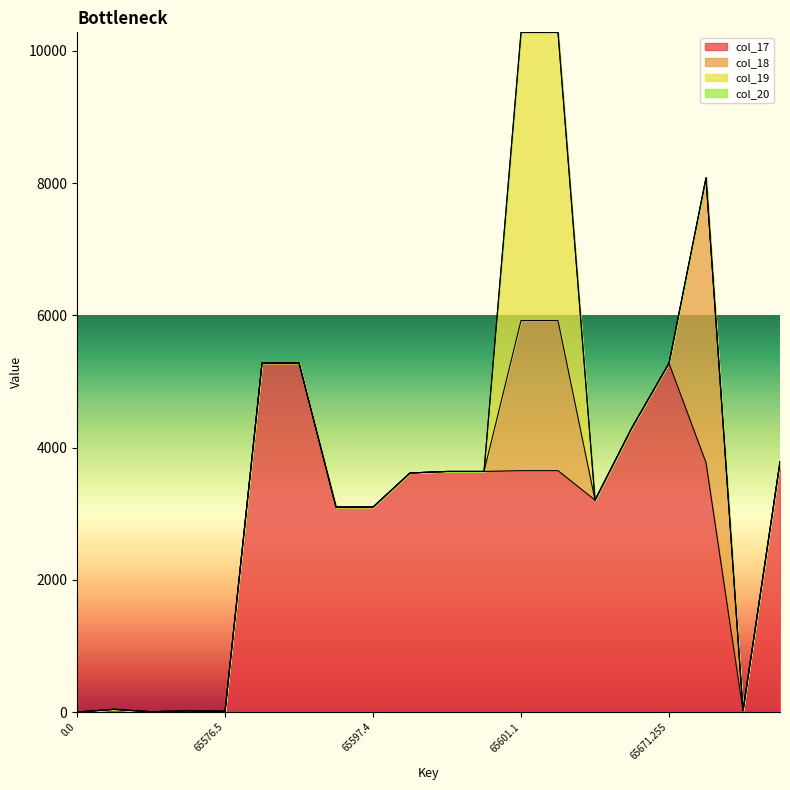

True or false: col_19 has more than 2 interior local peaks.

False